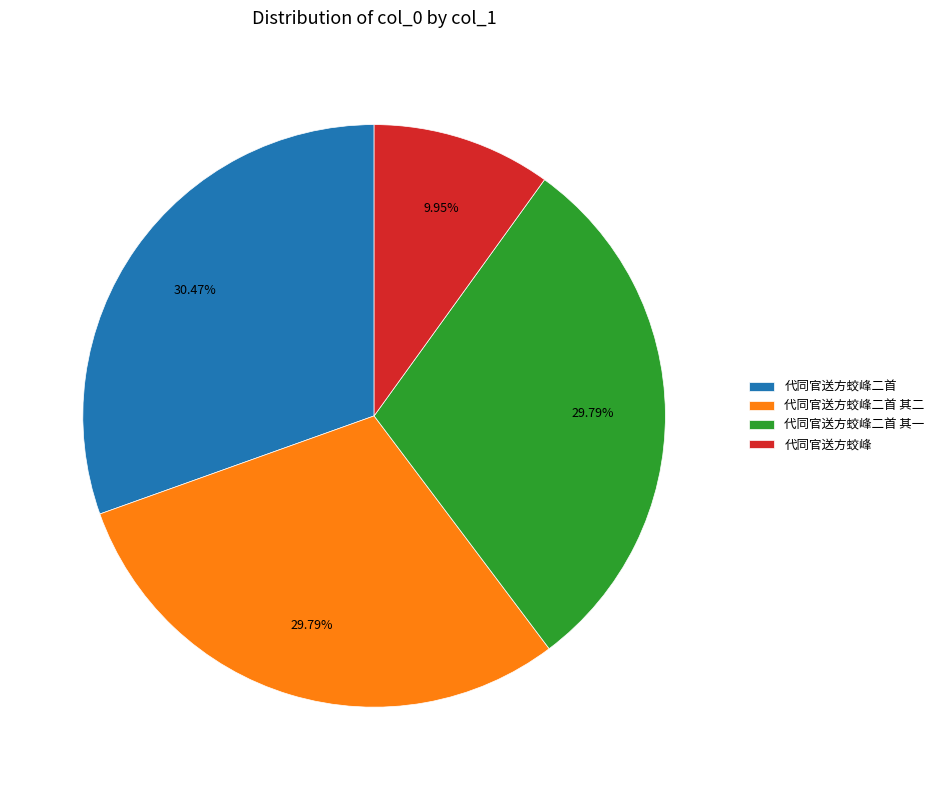

How many slices are in this pie chart?

4